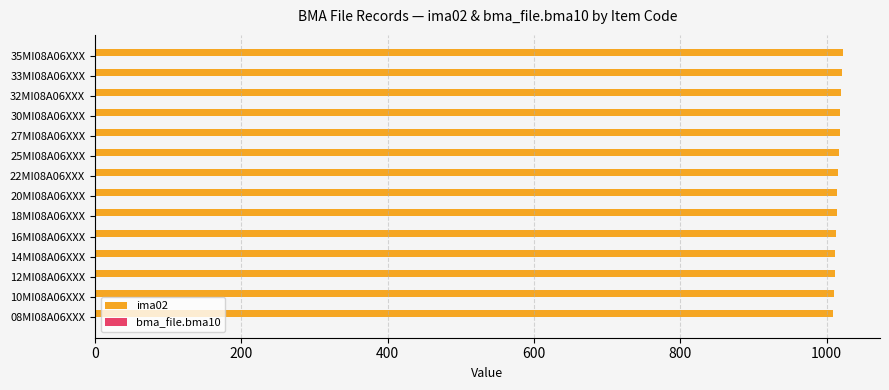

What is the highest value of the ima02 series?

1022